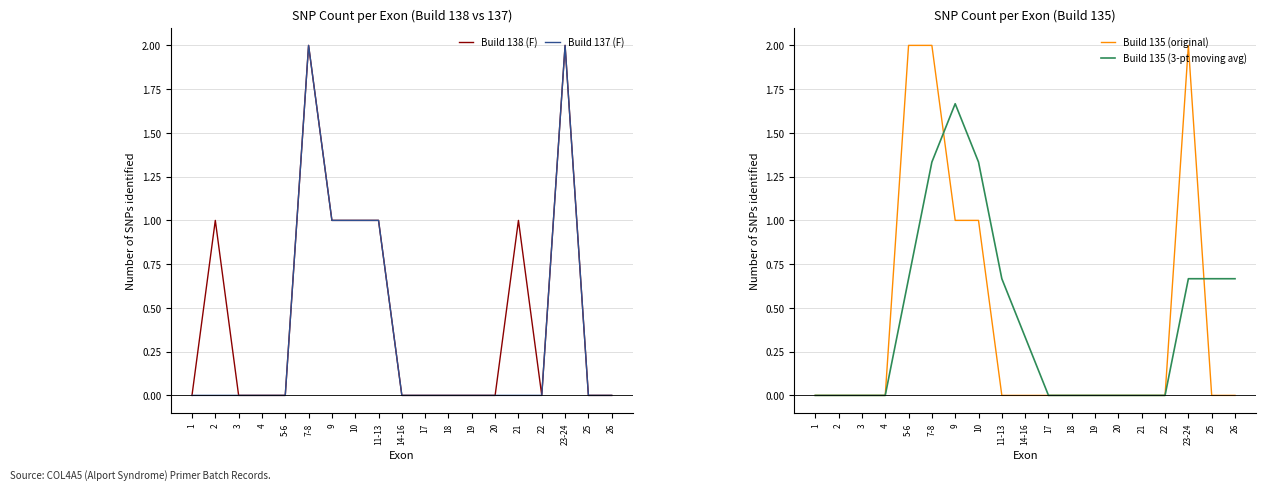

How many values in the Build 135 (original) series exceed 0?

5